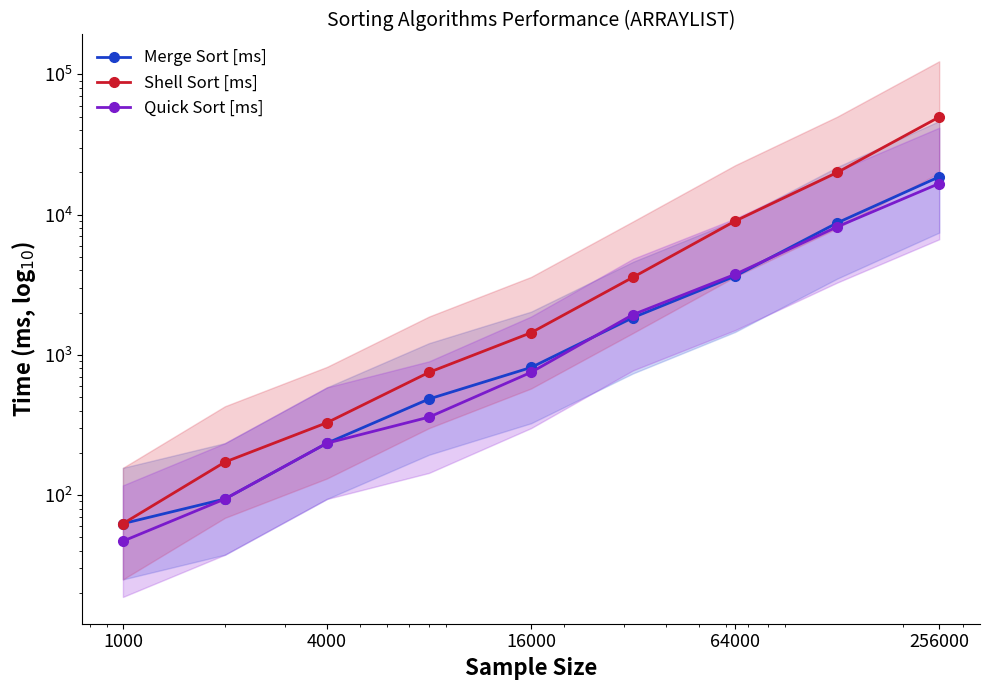

Between 1000 and 4000, which series saw the biggest shift?

Shell Sort [ms]